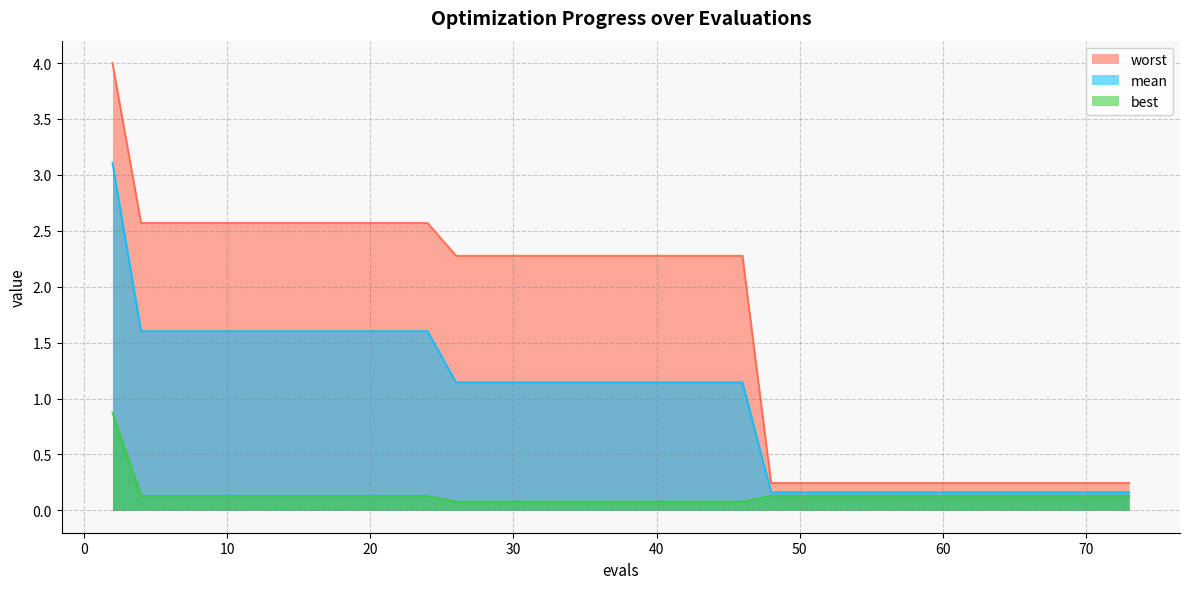

What is the spread (max minus min) of values at 18?

2.4